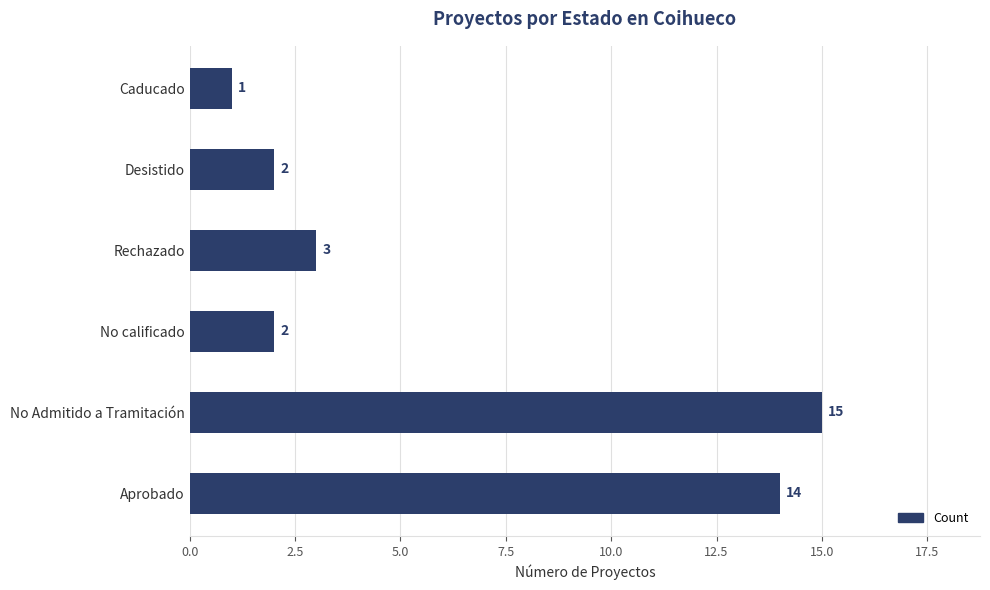

What value does the data have at No Admitido a Tramitación?

15